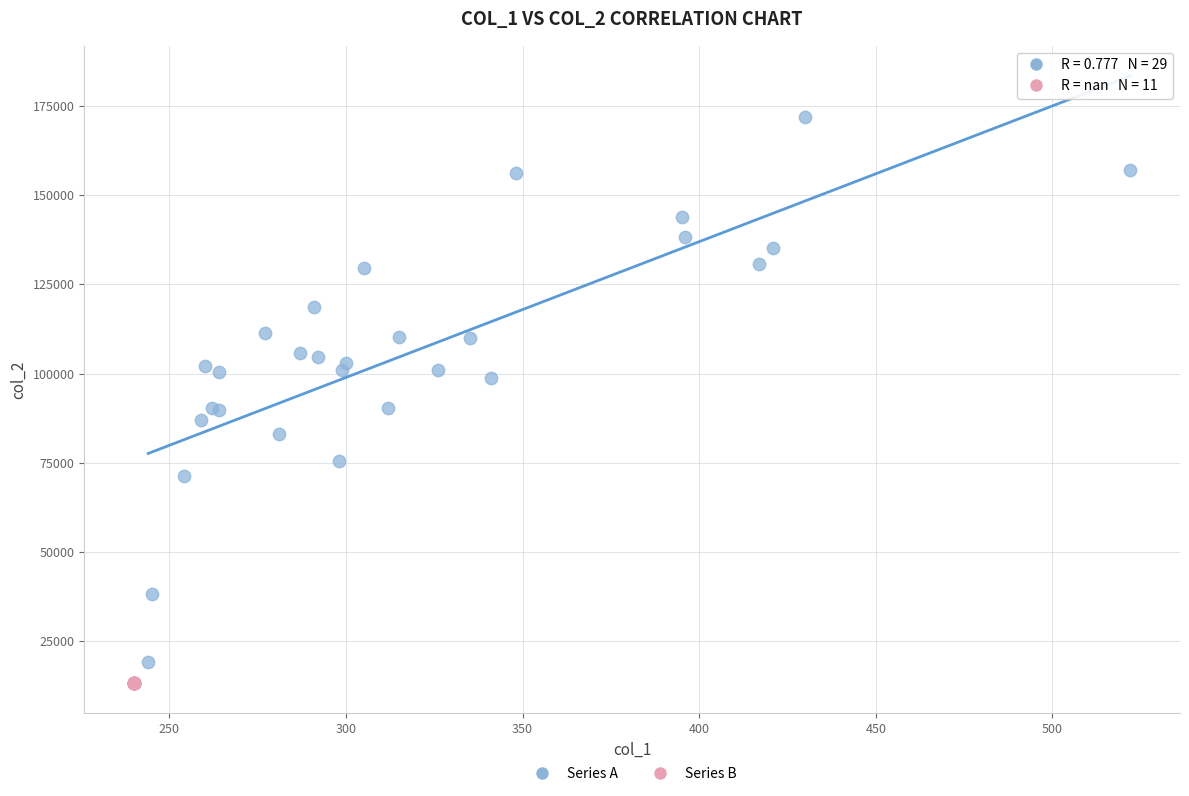

Which series contains the highest Y value?

Series A